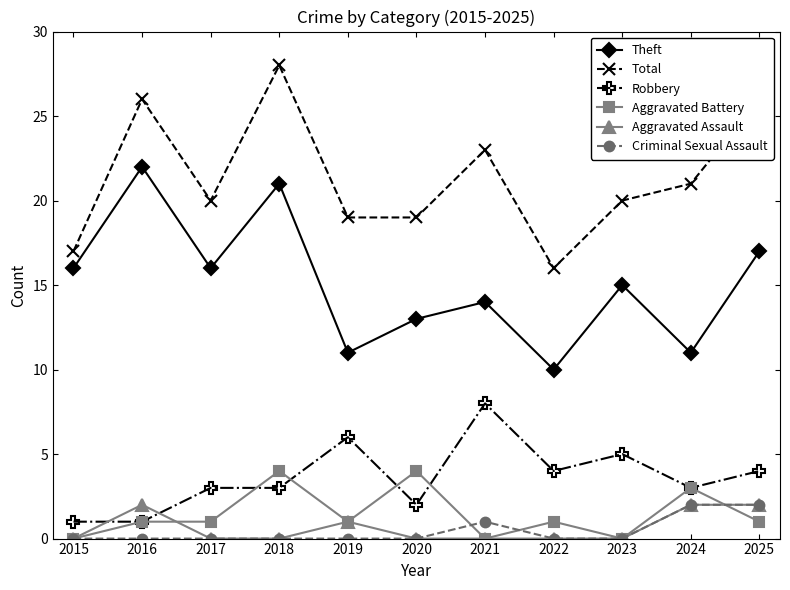

Where is the first local maximum for Theft?

2016